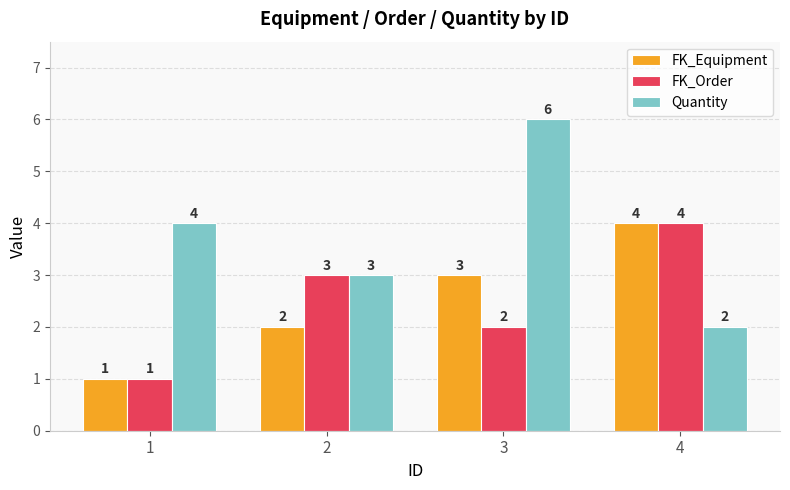

What is the difference between the second highest and second lowest values in the Quantity series?

1